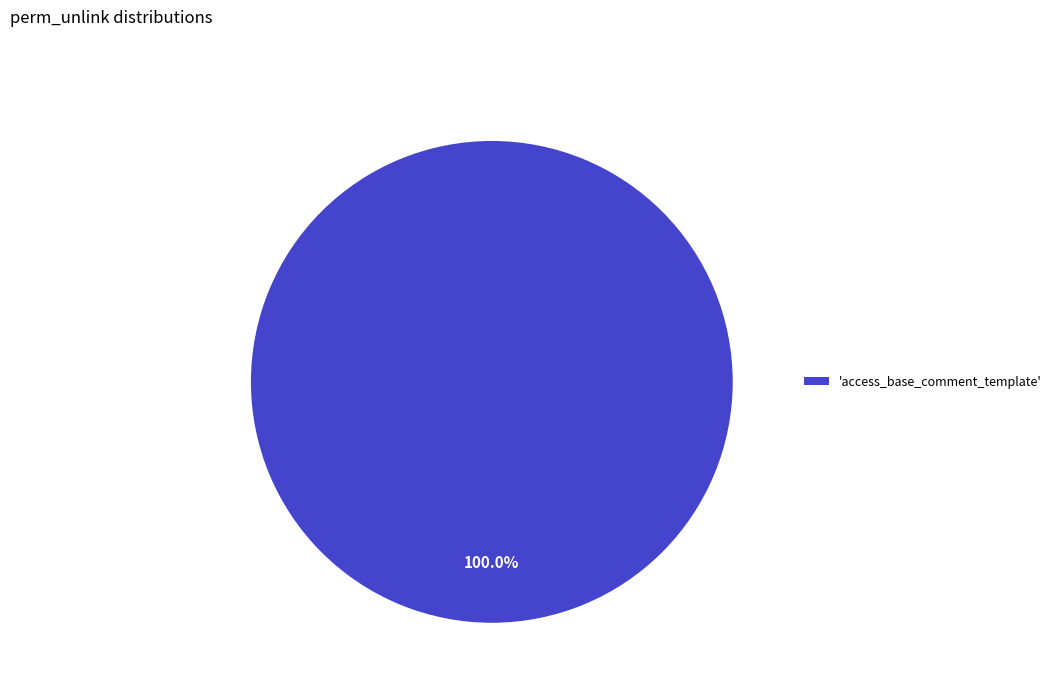

How many segments does this pie chart have?

1